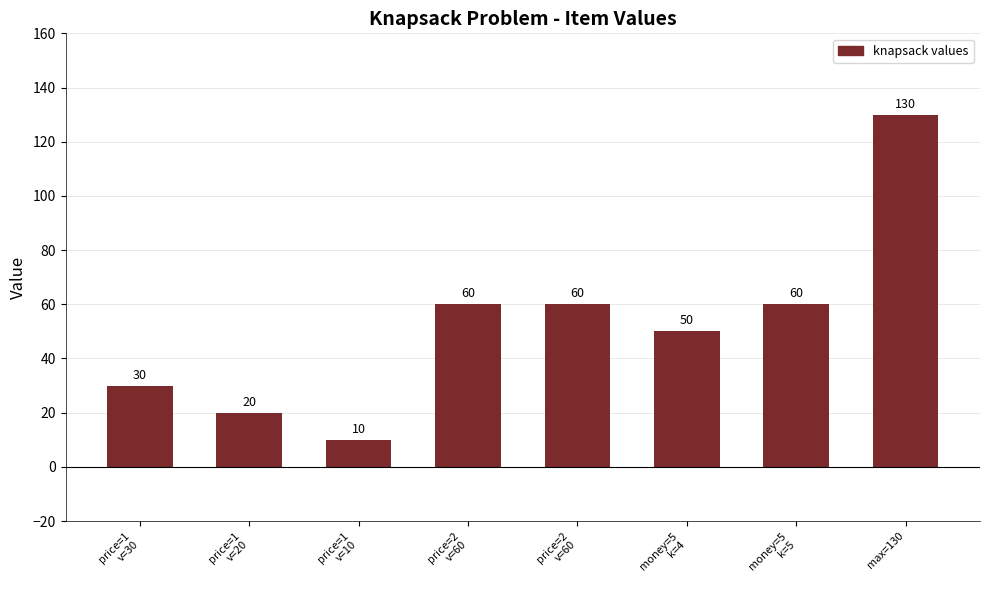

What is the average value?

52